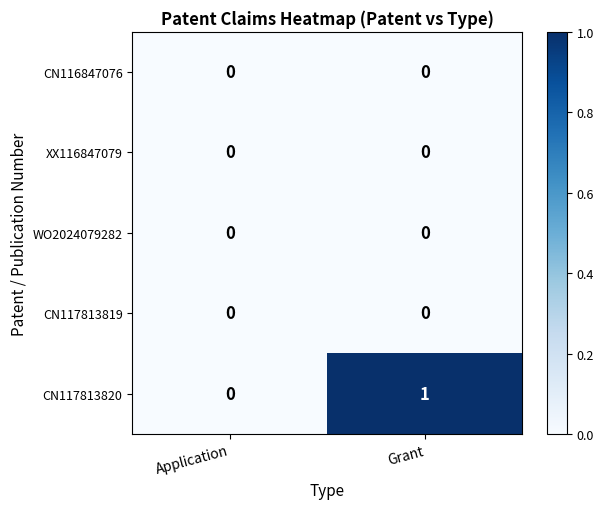

Between Application and Grant, which series saw the biggest shift?

CN117813820